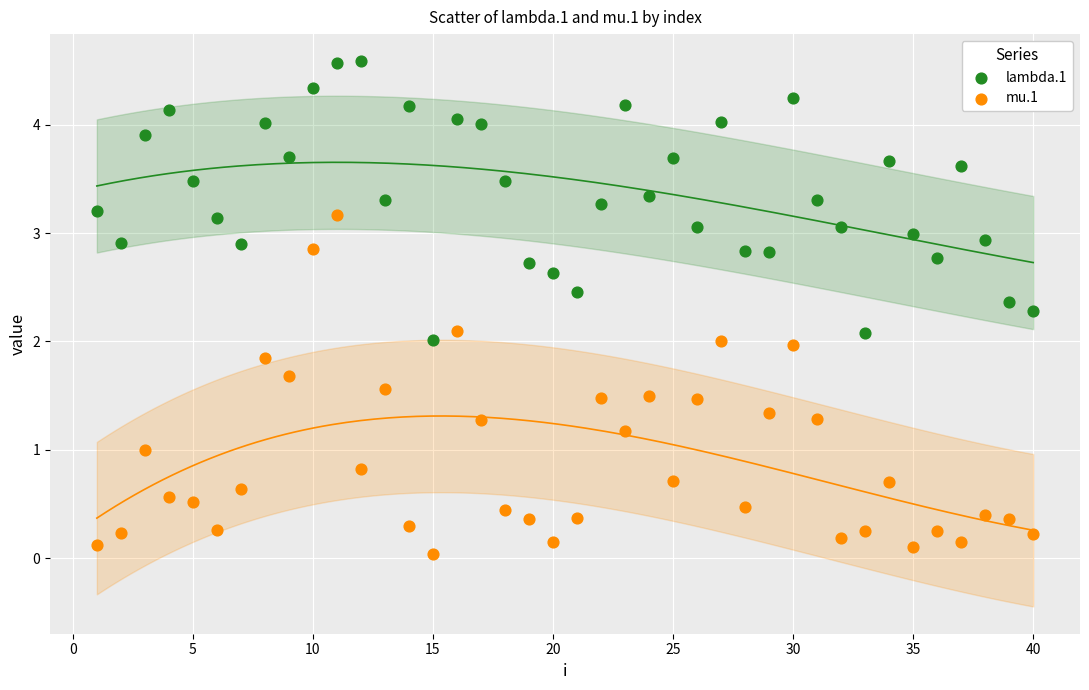

Across all data points, what is the range of X values (max minus min)?

39.0